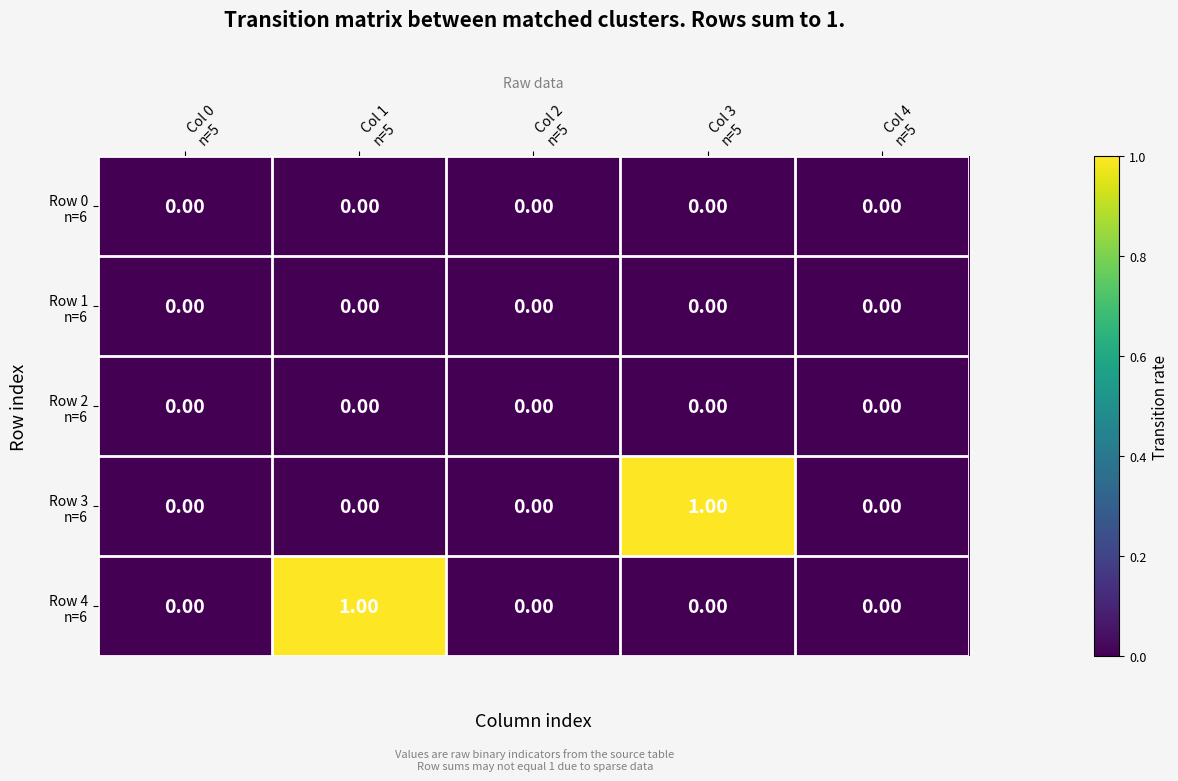

List the series in order of their peak value, highest first.

Row 3 n=6, Row 4 n=6, Row 0 n=6, Row 1 n=6, Row 2 n=6